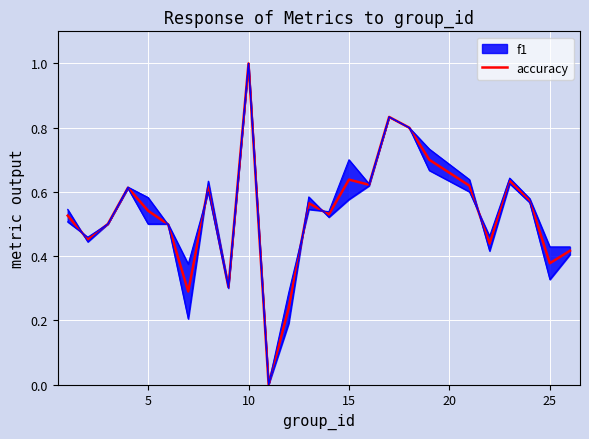

How many interior local peaks (higher than both neighbors) does the data have?

7